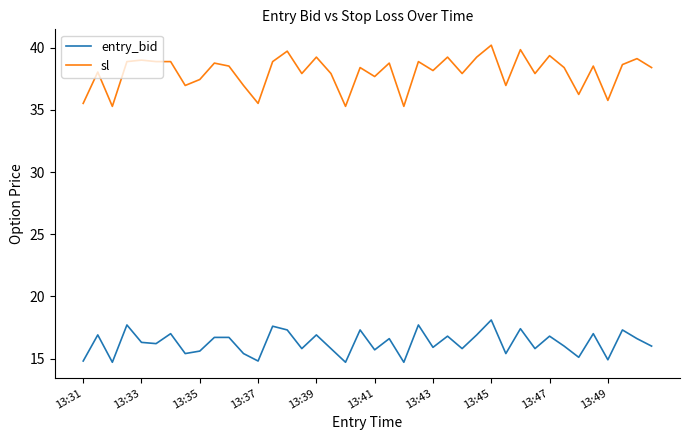

What is the maximum value for sl?

40.2